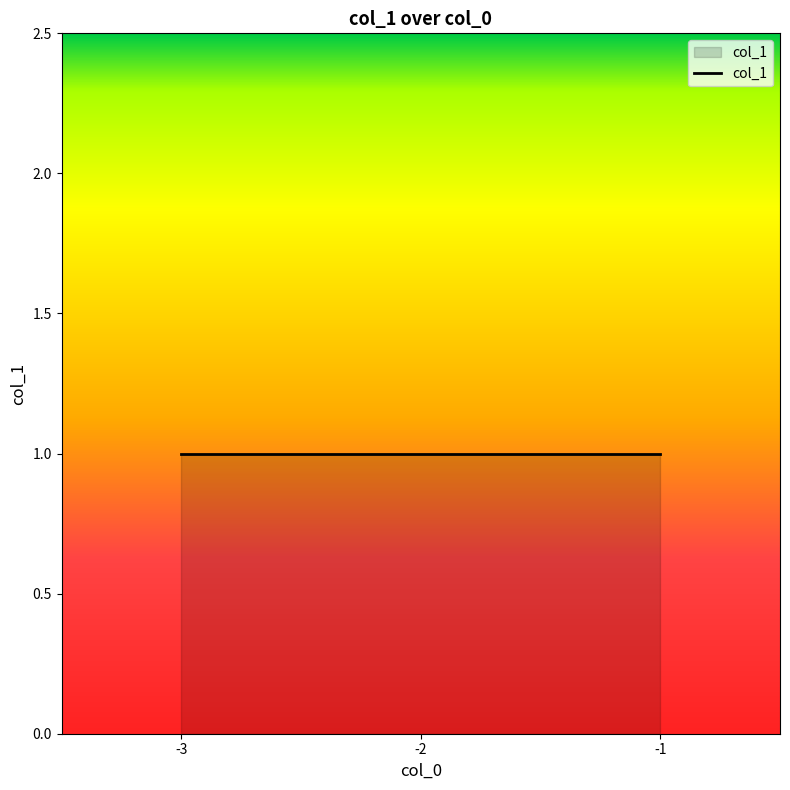

Does the chart have visible grid lines?

No